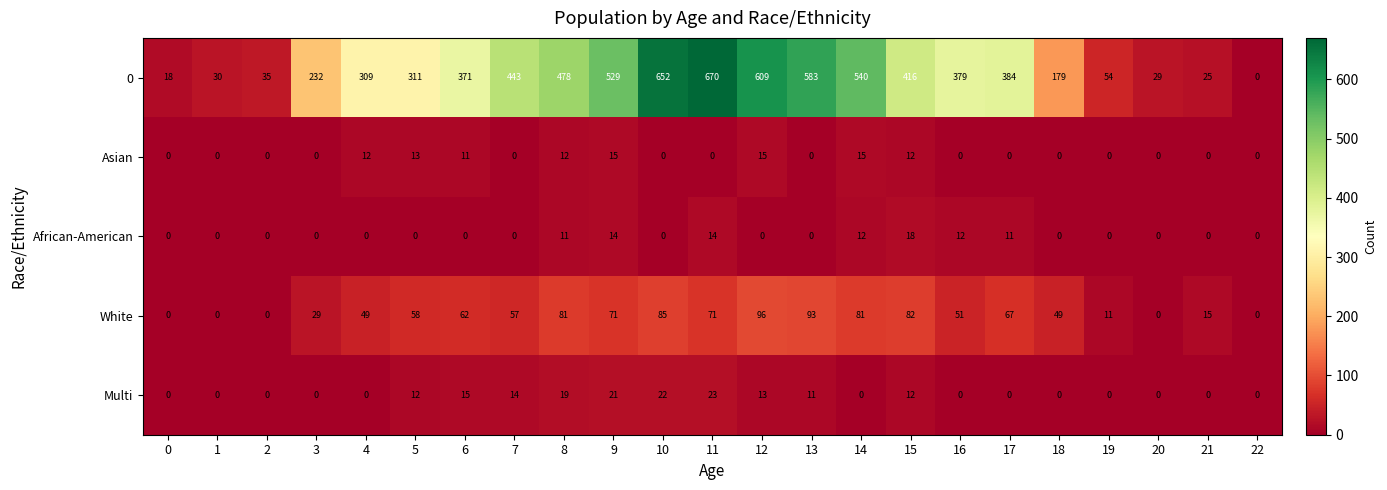

What is the difference between the maximum and minimum values in the 0 series?

670